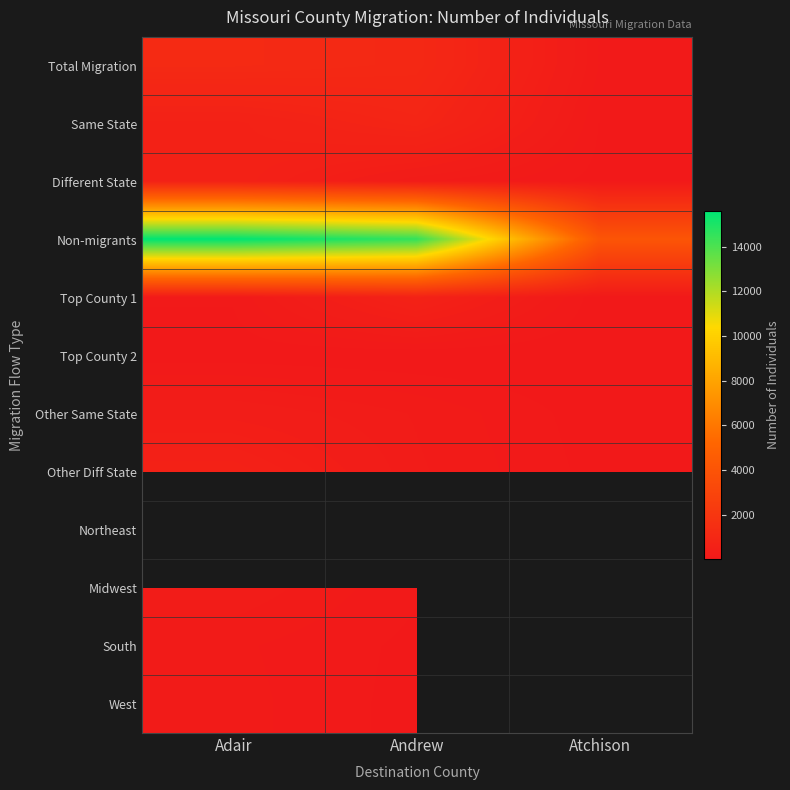

Which series has the largest total across all categories?

Non-migrants